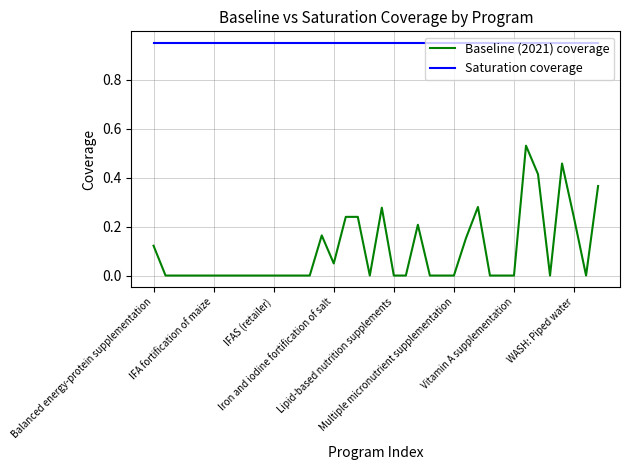

True or false: Saturation coverage and Baseline (2021) coverage intersect in this chart.

False